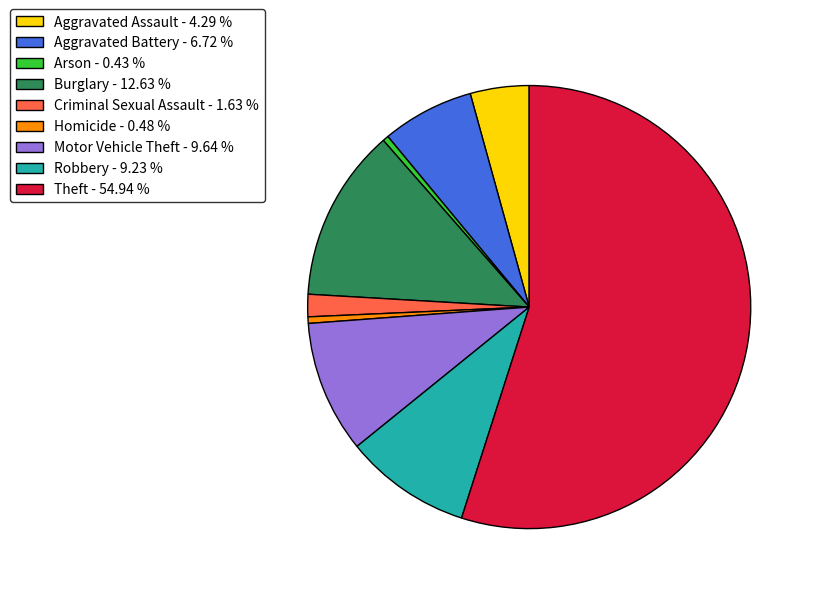

What is the largest slice in the pie chart?

Theft